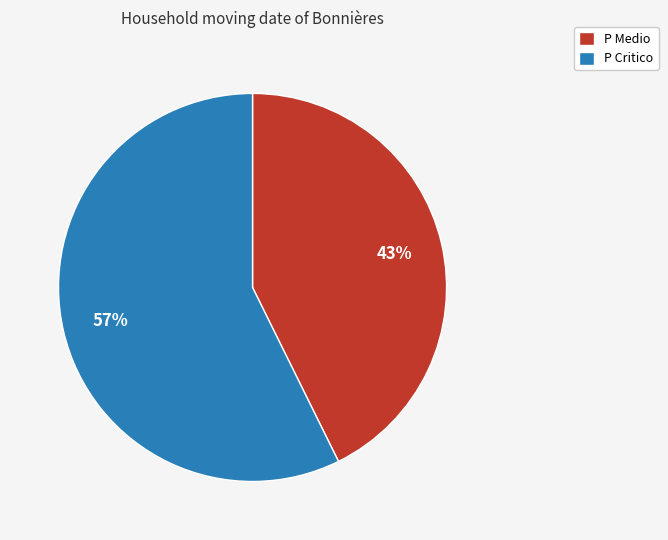

To the nearest percent, what is the average slice percentage?

50%